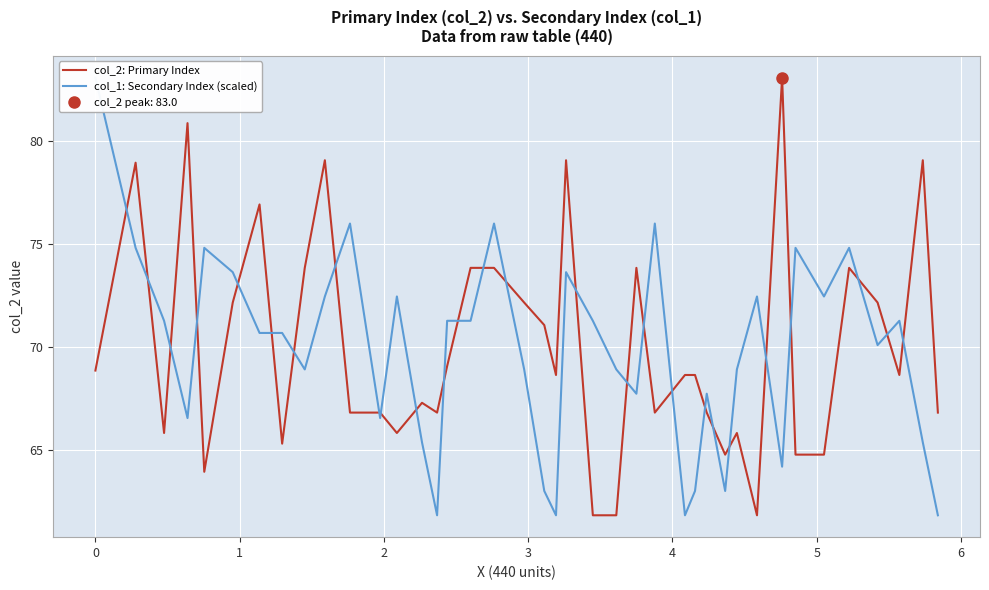

Which series has the largest total across all categories?

col_2: Primary Index